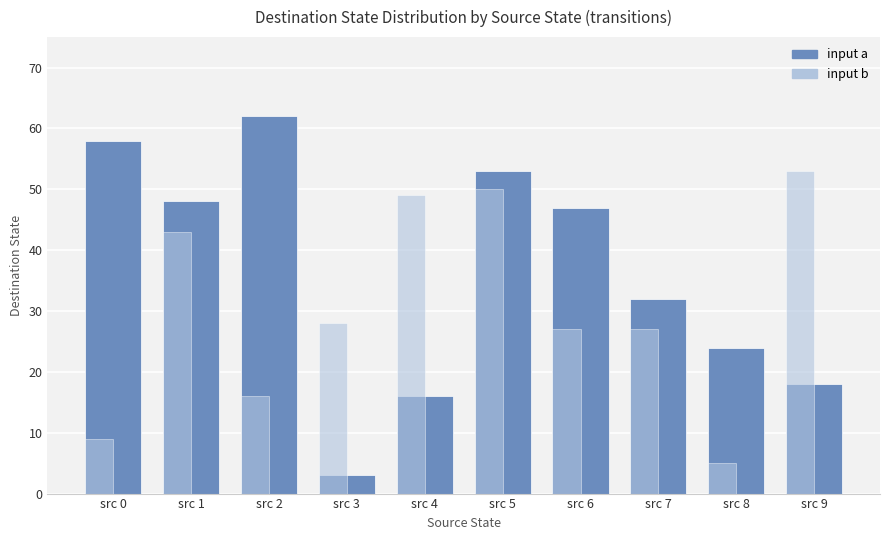

Reading right to left, transcribe all the data shown in this chart.

input a: src 9=18	src 8=24	src 7=32	src 6=47	src 5=53	src 4=16	src 3=3	src 2=62	src 1=48	src 0=58
input b: src 9=53	src 8=5	src 7=27	src 6=27	src 5=50	src 4=49	src 3=28	src 2=16	src 1=43	src 0=9